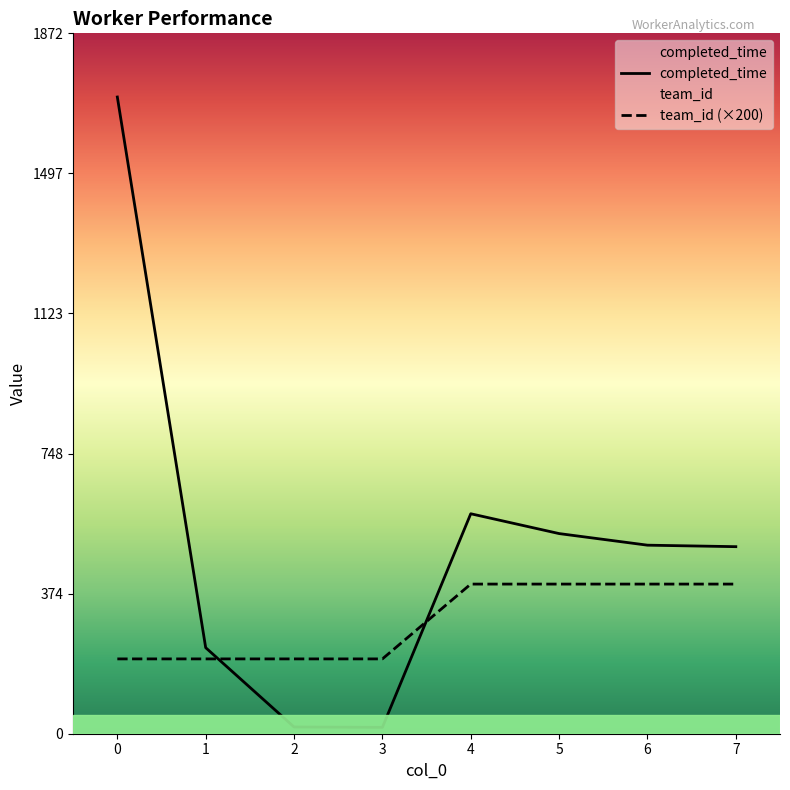

What is the average value of the team_id series?

300